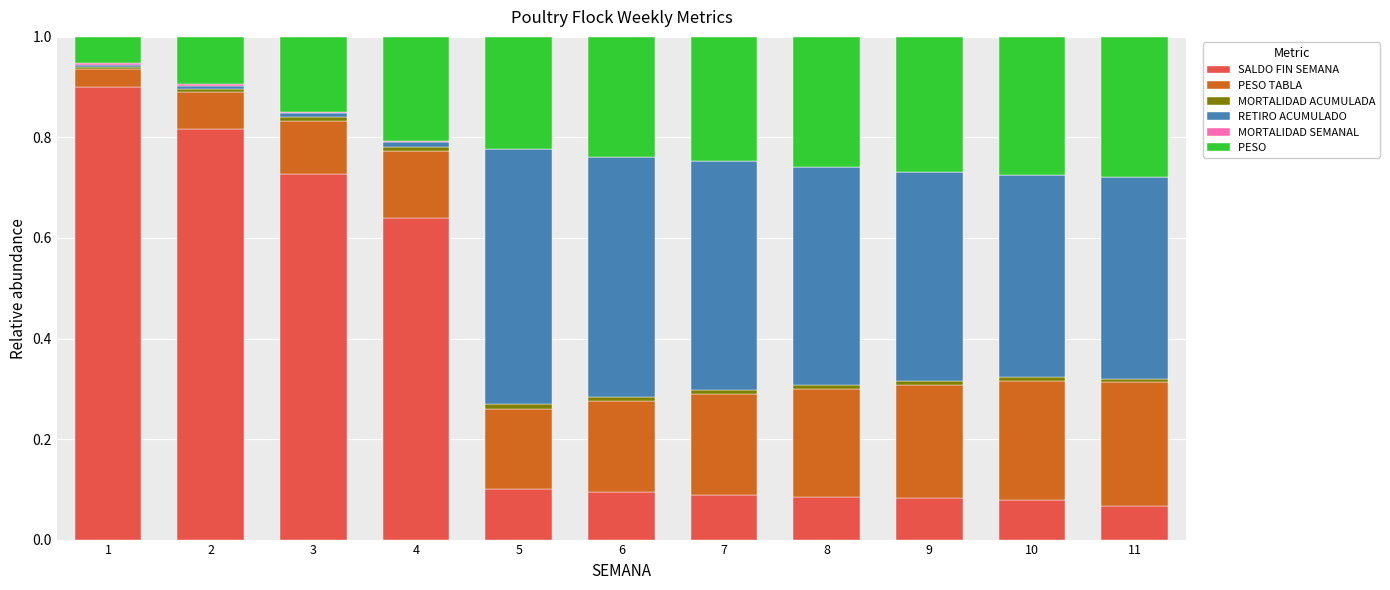

Does the chart contain stacked bars?

Yes